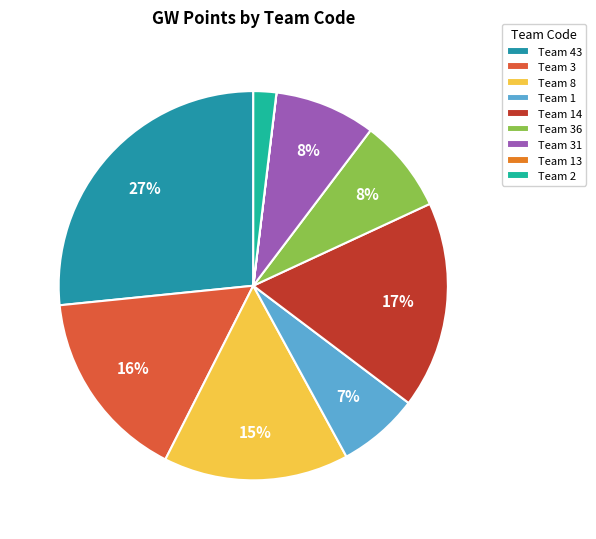

The Team 14 slice represents 17% of the pie. True or false?

True